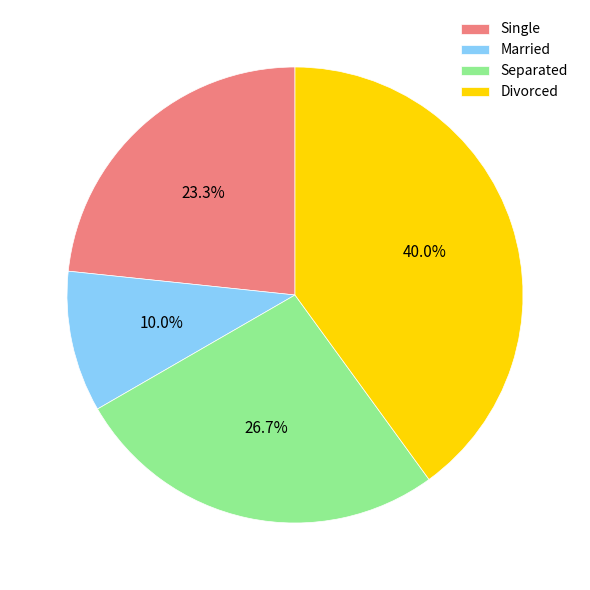

True or false: Married accounts for 10% of the total.

True